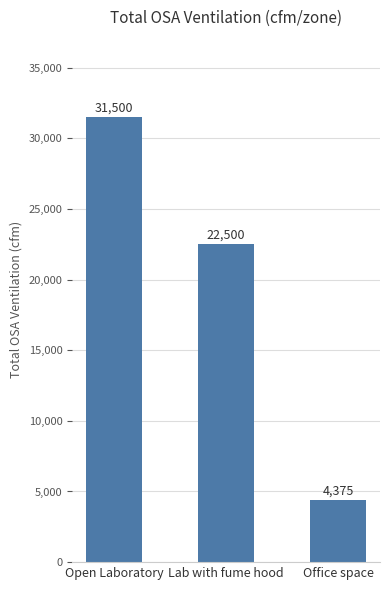

List the labels in order of value, smallest first.

Office space, Lab with fume hood, Open Laboratory